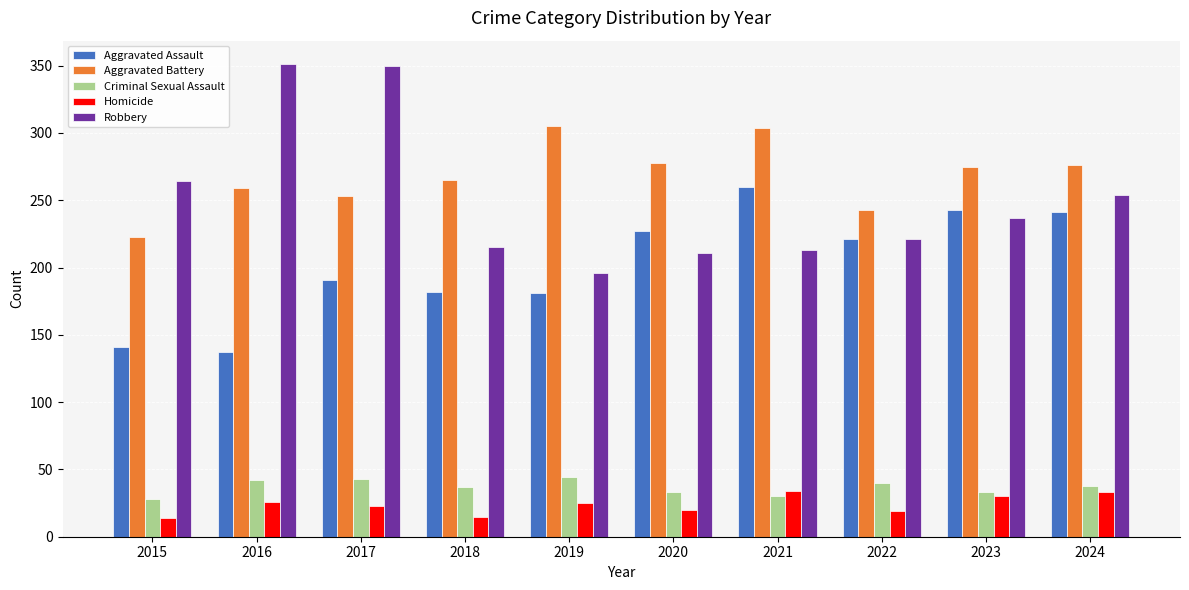

True or false: Homicide has a value of 38 at 2019.

False